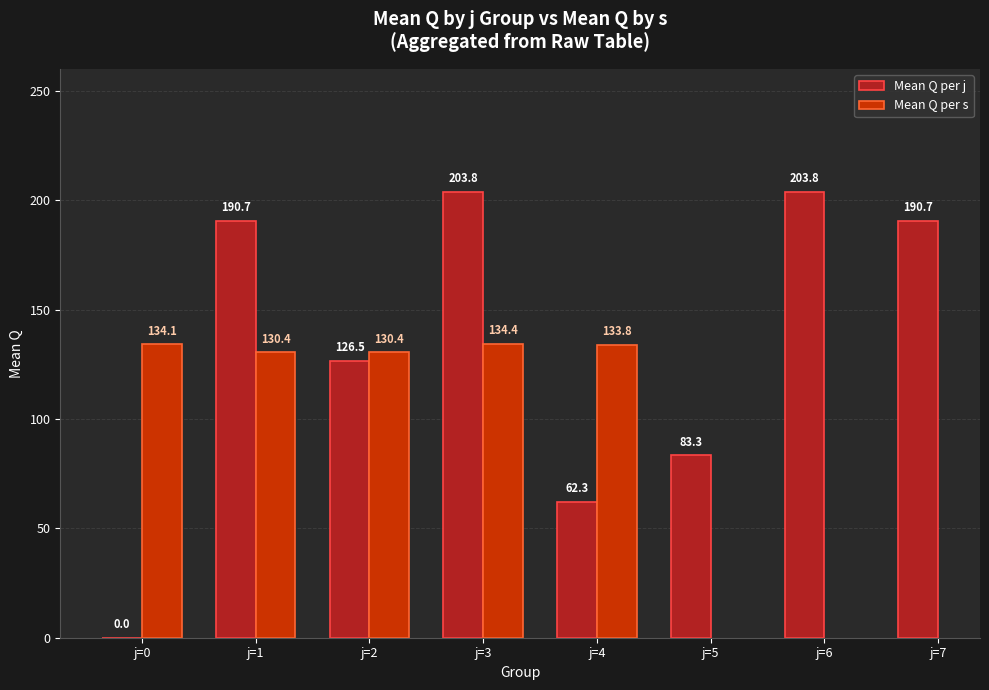

Are the bars grouped side by side (vs. stacked)?

Yes